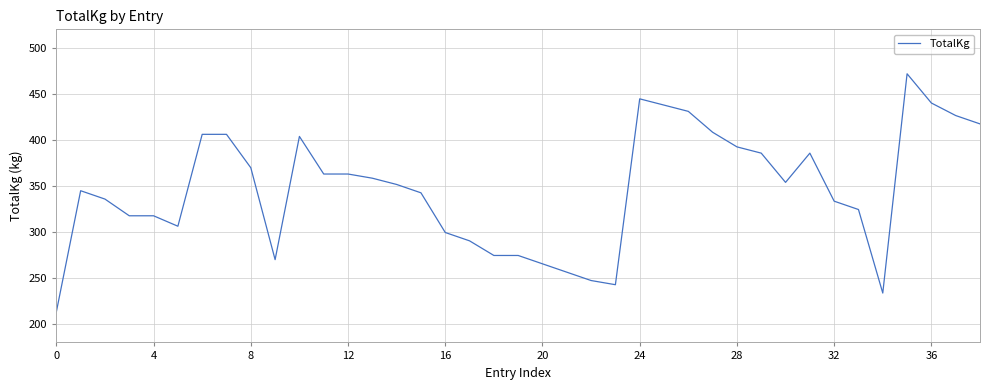

What is the maximum value shown in the chart?

471.7